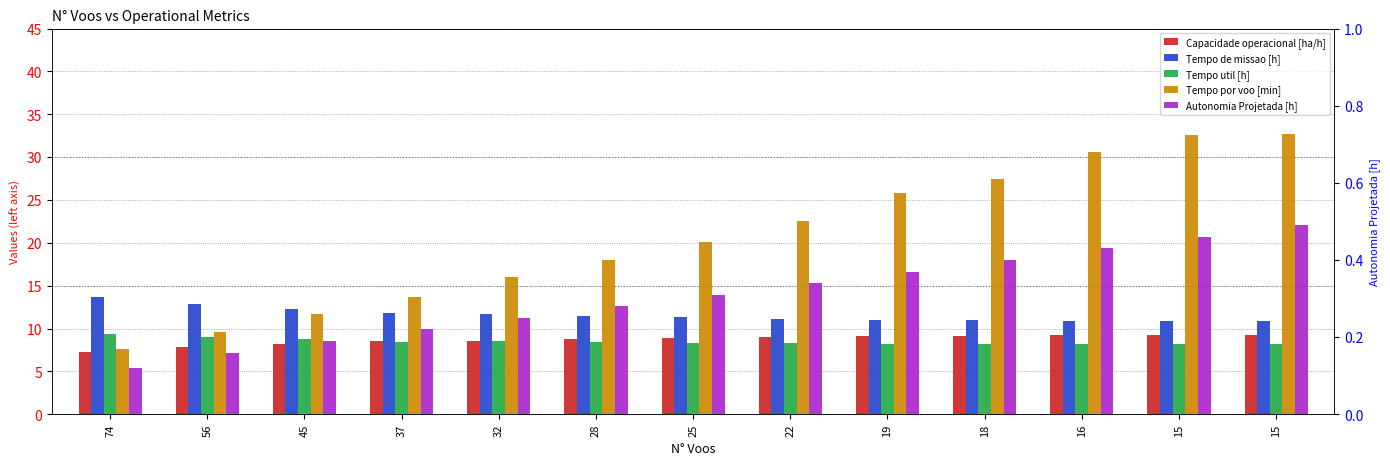

List the labels in order of Tempo util [h] value, largest first.

74, 56, 45, 32, 37, 28, 25, 22, 18, 19, 15, 16, 15